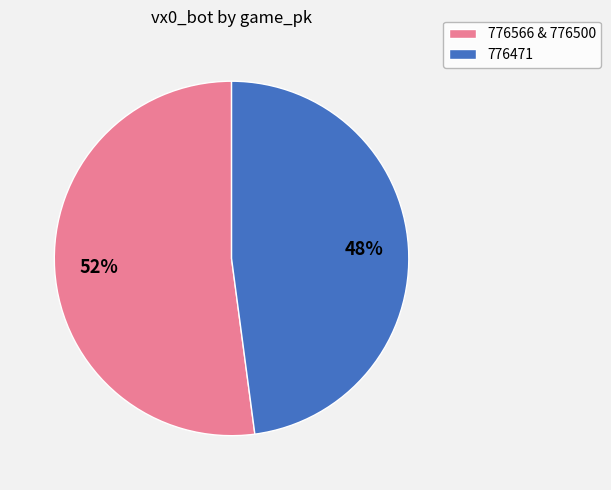

Is there any slice that represents more than half of the pie?

Yes